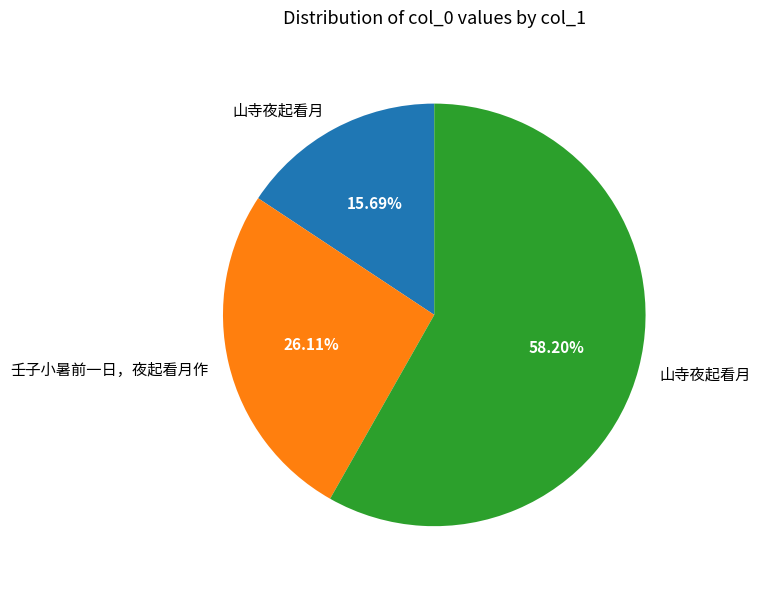

Is there a majority slice in this chart?

Yes